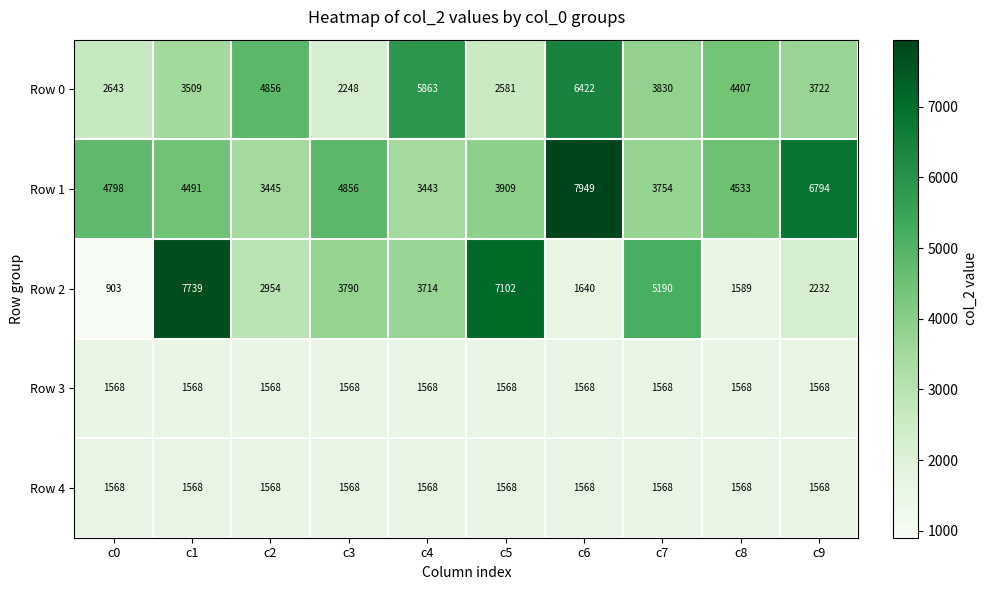

List the labels in order of Row 2 value, smallest first.

c0, c8, c6, c9, c2, c4, c3, c7, c5, c1